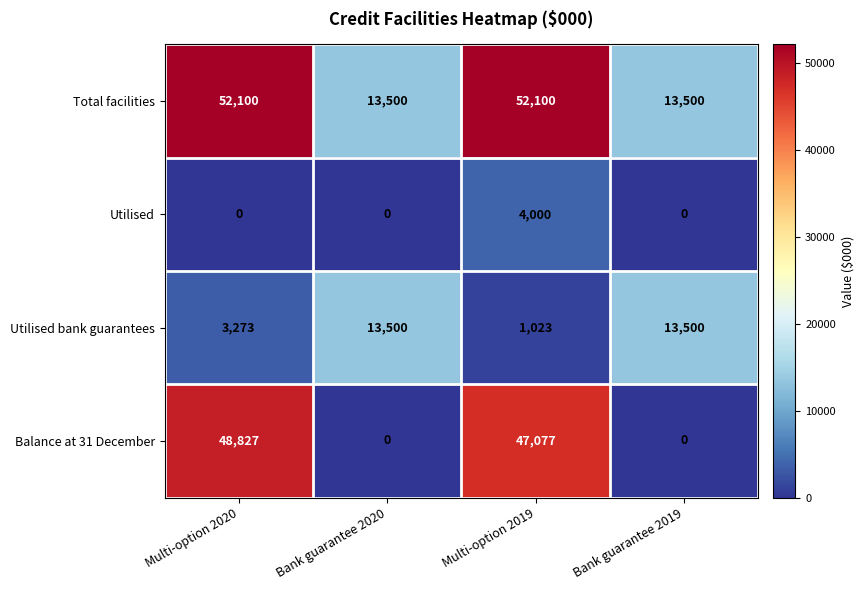

True or false: Utilised has a value of 2745 at Bank guarantee 2019.

False